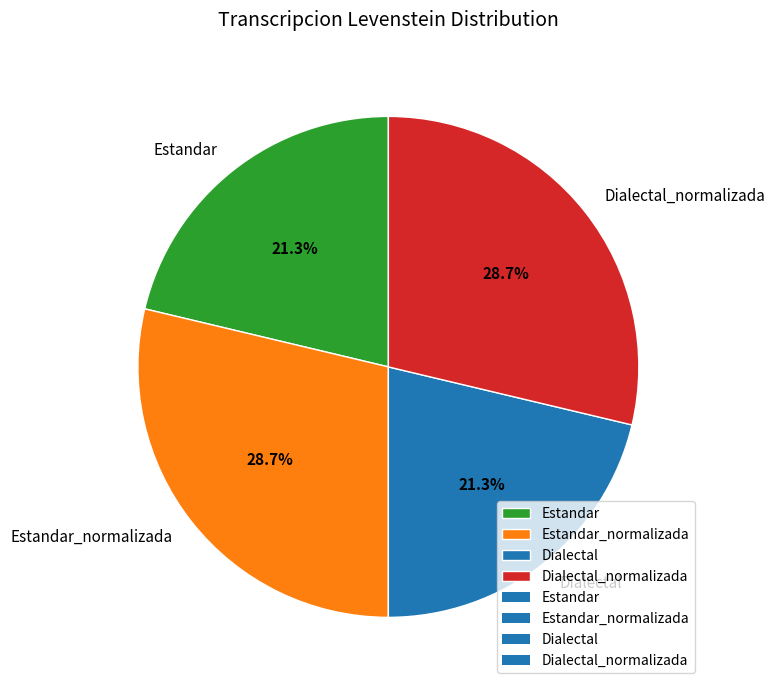

How many slices are in this pie chart?

4